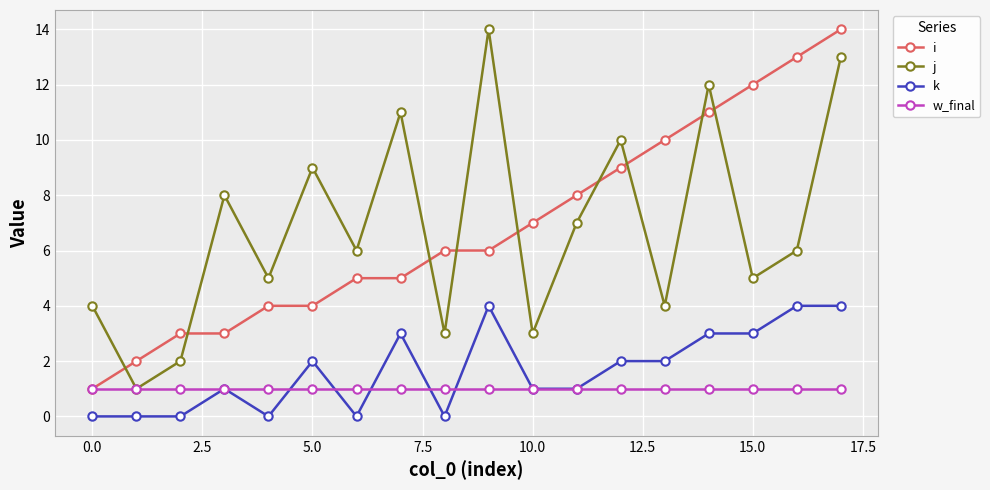

True or false: k and j intersect in this chart.

False